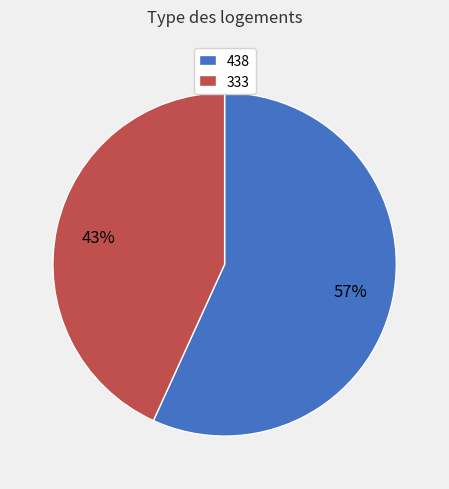

Which slice is the smallest?

333